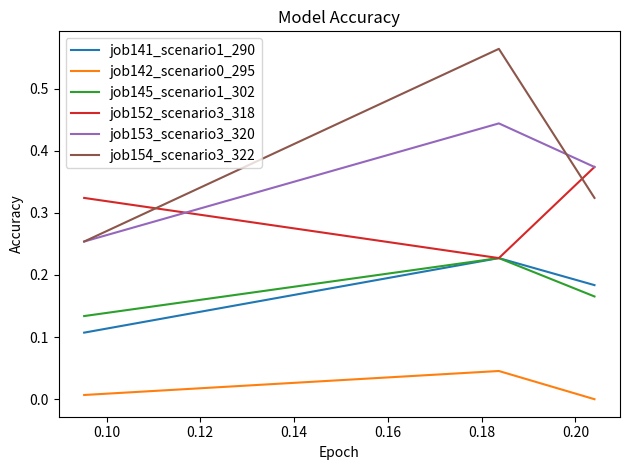

Which series has the widest spread of values?

job154_scenario3_322